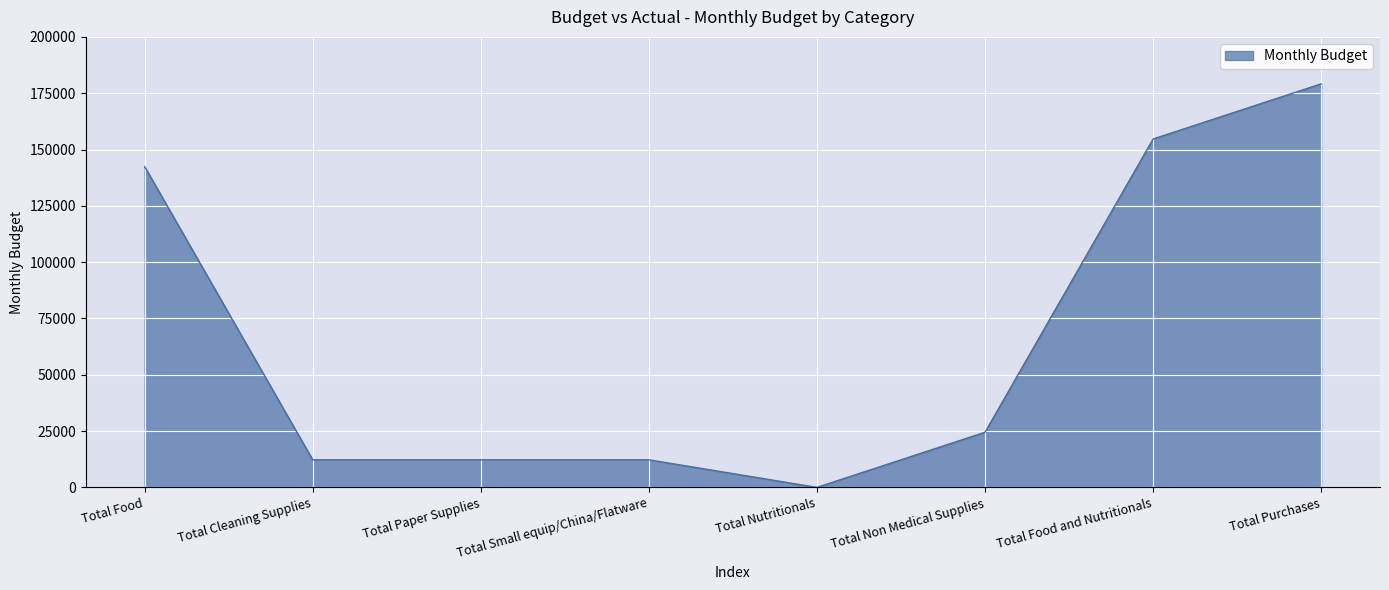

Where does the data first go above 24483?

Total Food